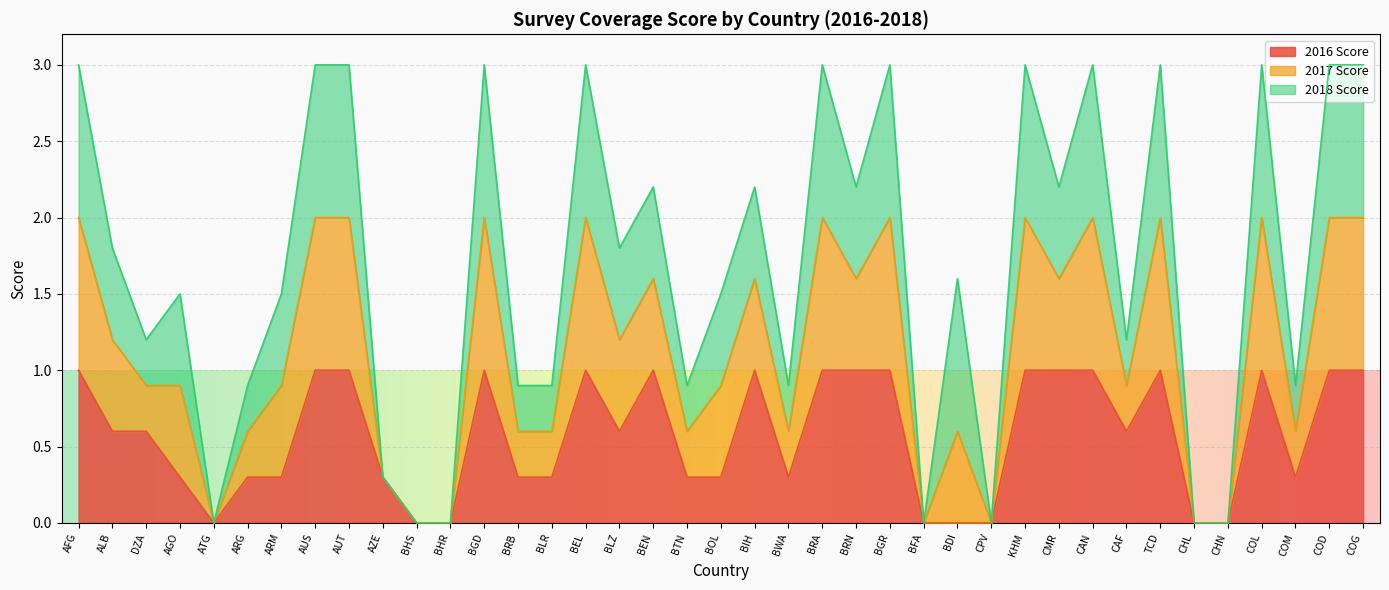

The value of 2016 Score at BDI is -0.5. True or false?

False